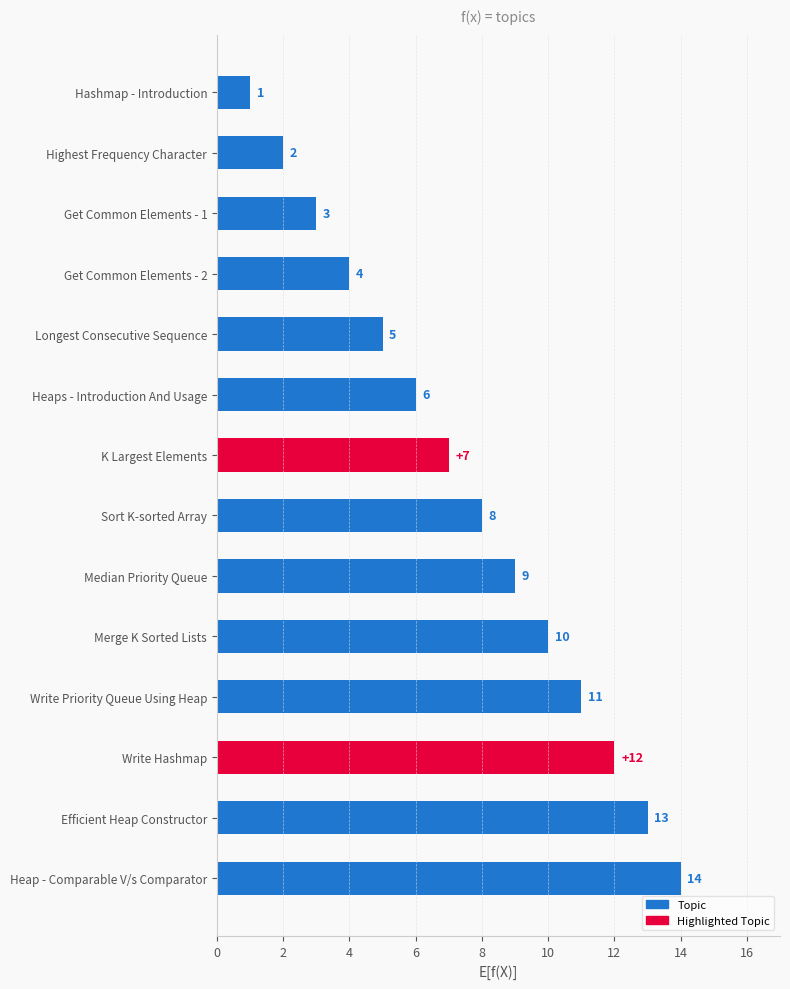

How many series are shown in this chart?

1